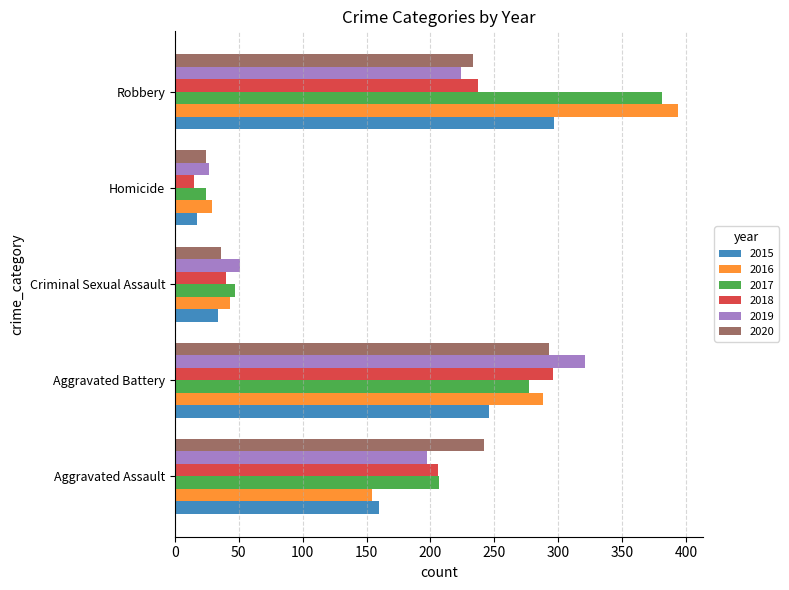

Is it true that 2015 equals 47 at Criminal Sexual Assault?

False